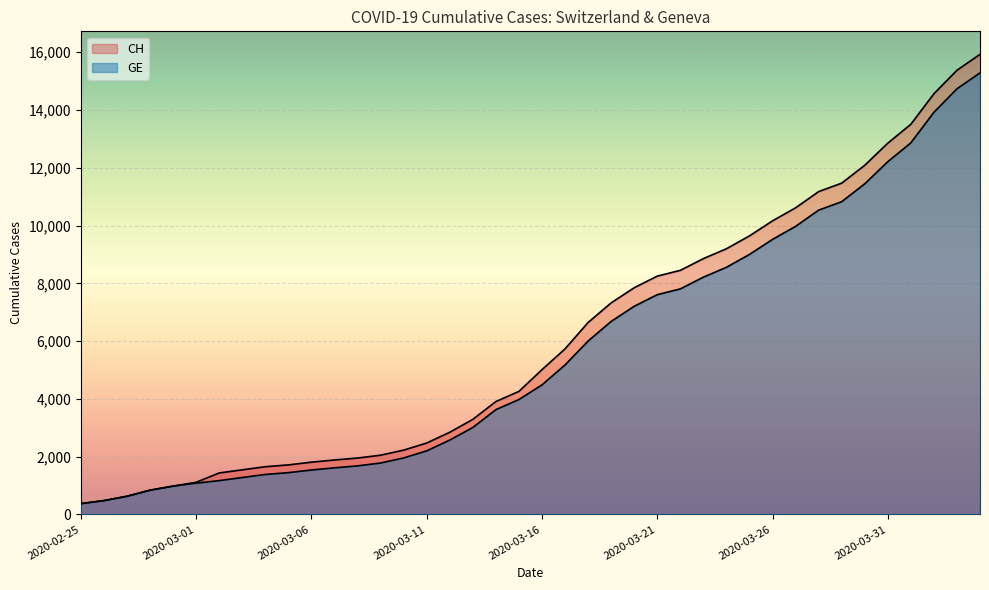

Read the GE value at 2020-03-31.

12210